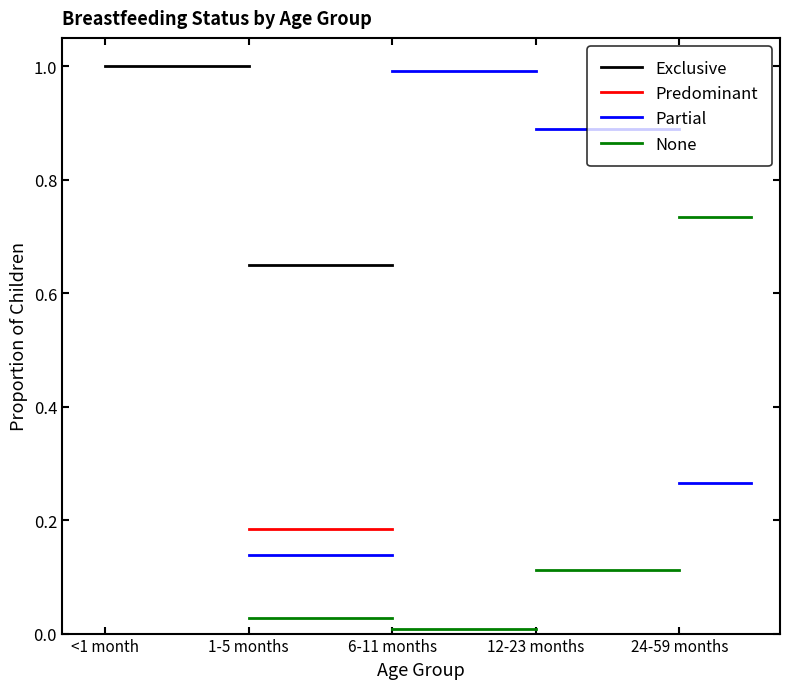

What is the maximum value shown in the chart?

1